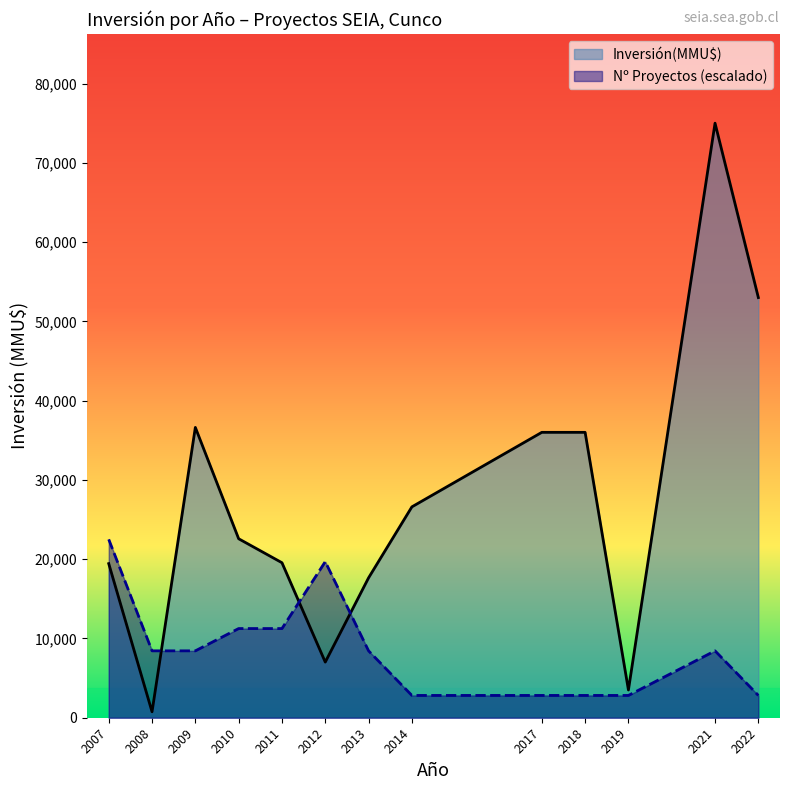

Rank the series by their maximum value, from lowest to highest.

Nº Proyectos (escalado), Inversión(MMU$)